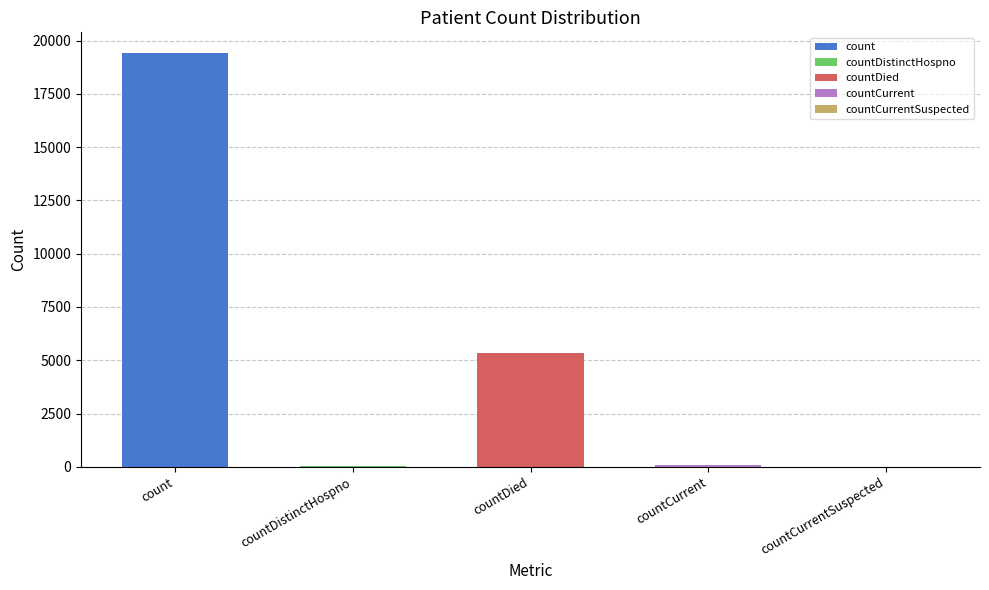

What is the label of the 1st bar from the right?

countCurrentSuspected